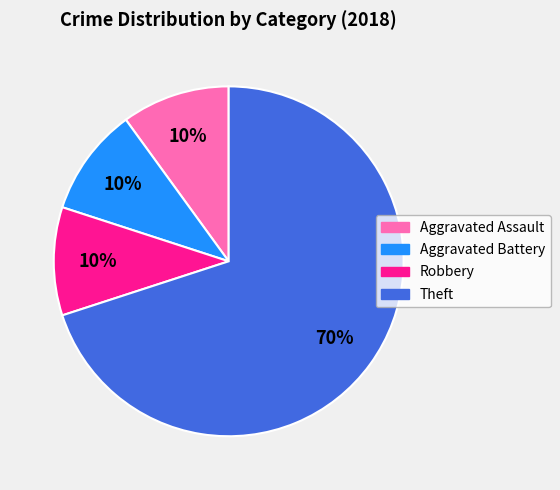

To the nearest percent, what is the difference between the largest and smallest slice percentages?

60%